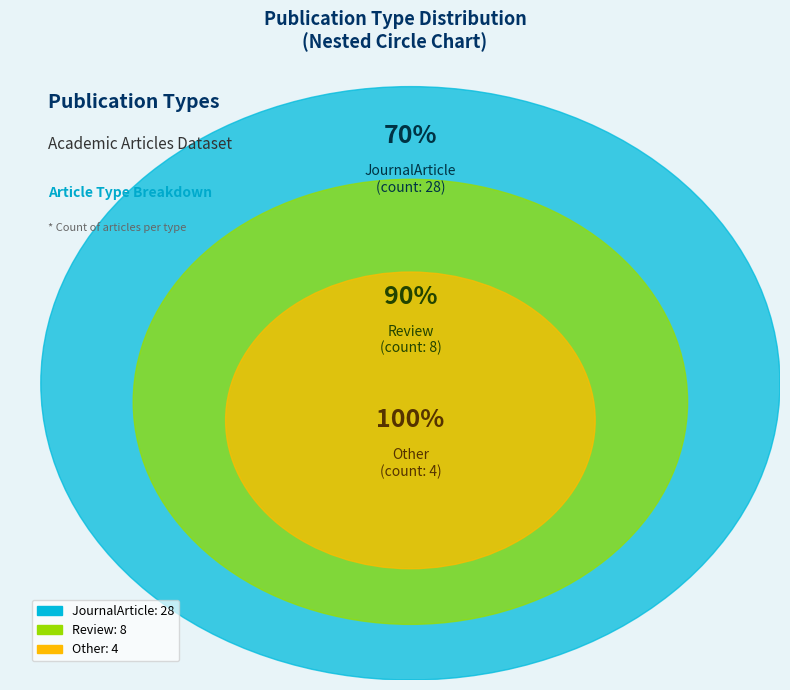

What percentage do JournalArticle and Other together represent?

80.0%